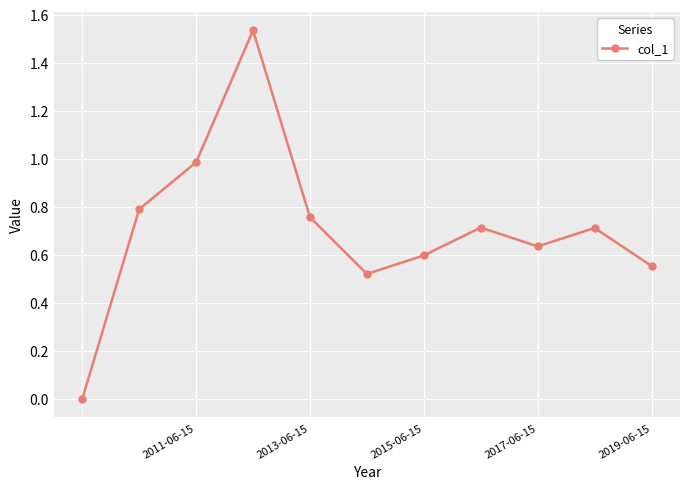

How many positive values are there?

10